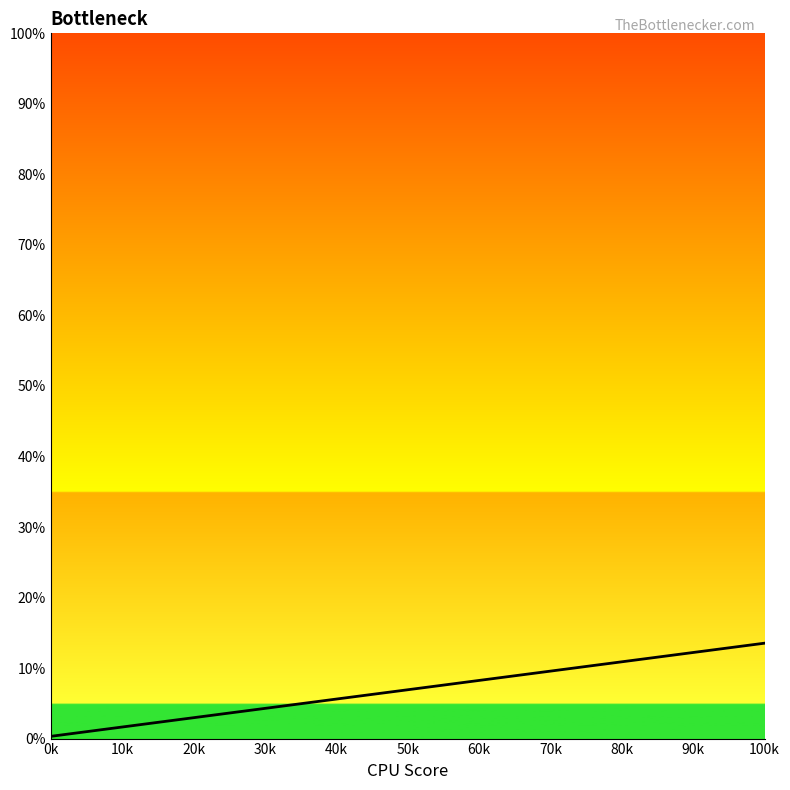

What is the difference between the maximum and minimum values?

13.2